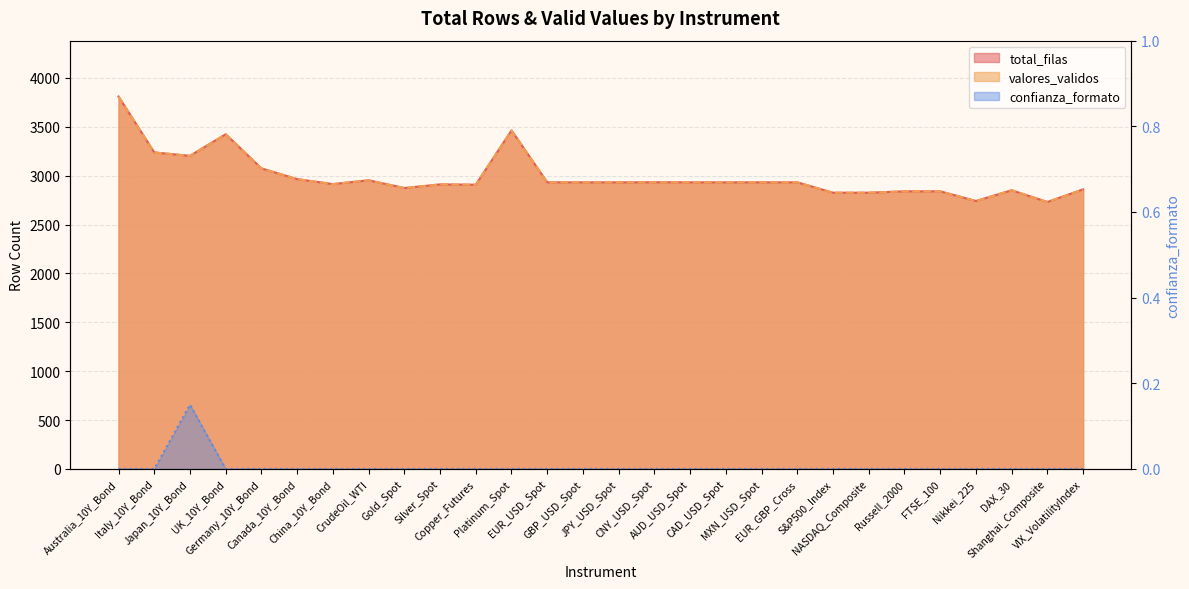

What is the total value across all series at NASDAQ_Composite?

5652.0